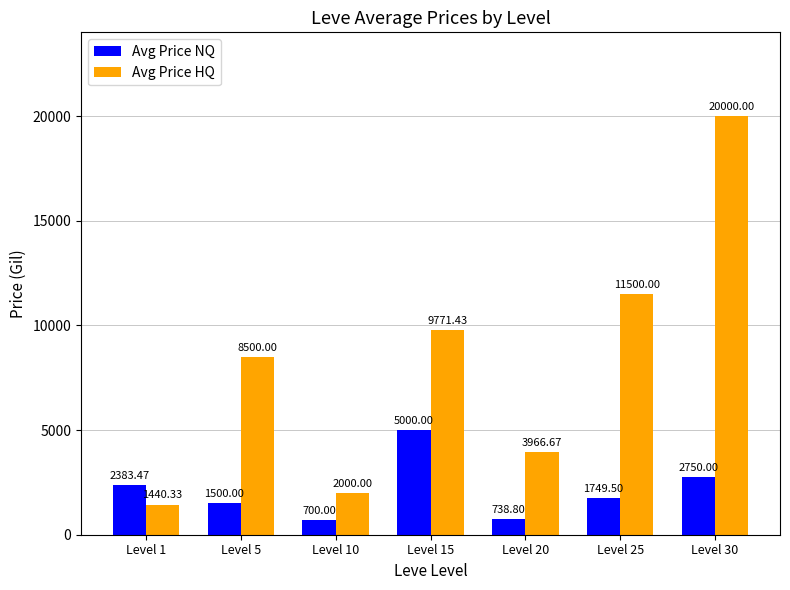

Reading left to right, extract all data points from this chart.

Avg Price NQ: Level 1=2383.5	Level 5=1500.0	Level 10=700.0	Level 15=5000.0	Level 20=738.8	Level 25=1749.5	Level 30=2750.0
Avg Price HQ: Level 1=1440.3	Level 5=8500.0	Level 10=2000.0	Level 15=9771.4	Level 20=3966.7	Level 25=11500.0	Level 30=20000.0